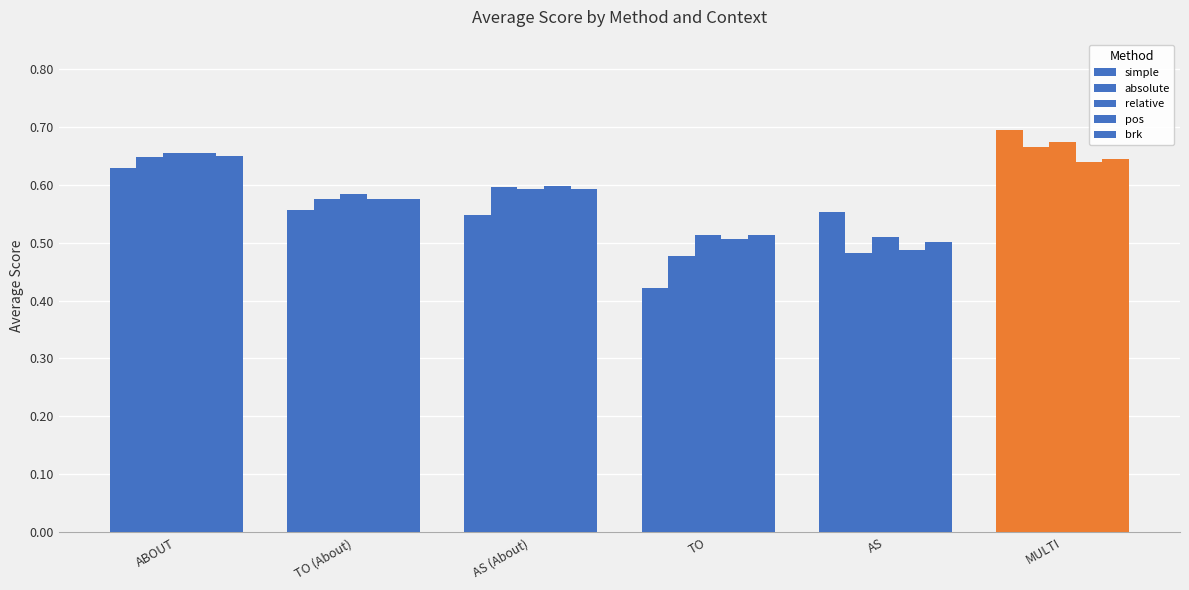

How many categories are shown in the chart?

6